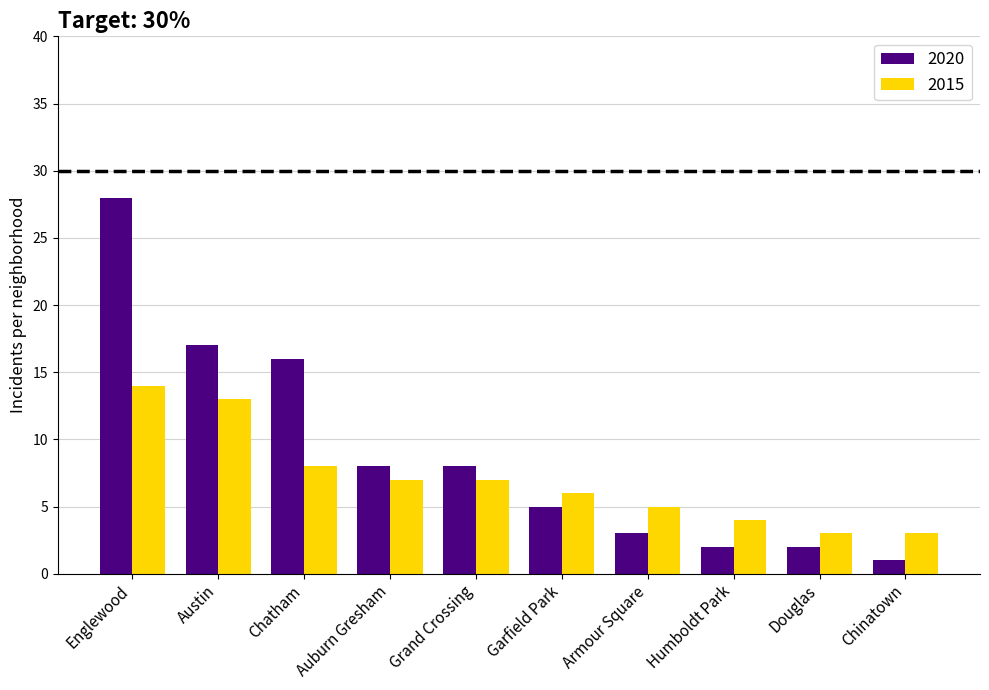

How many groups of bars are there?

10